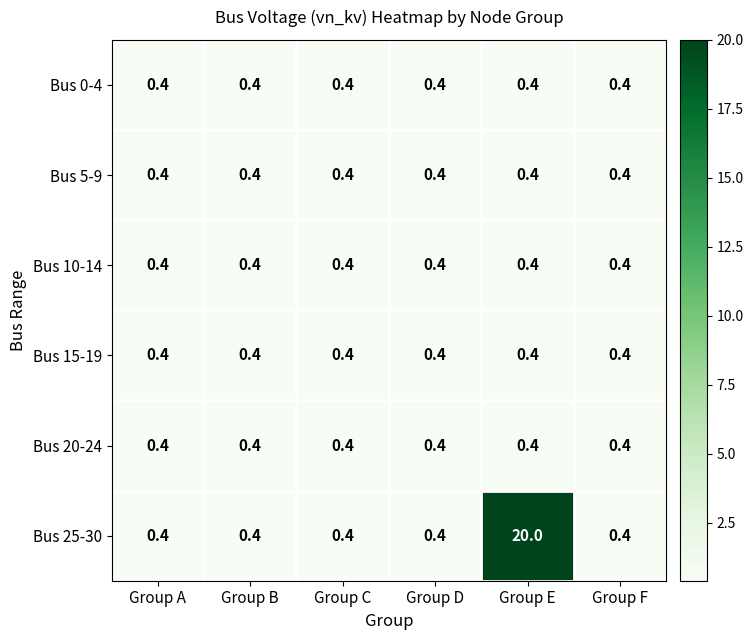

What is the spread (max minus min) of values at Group E?

19.6